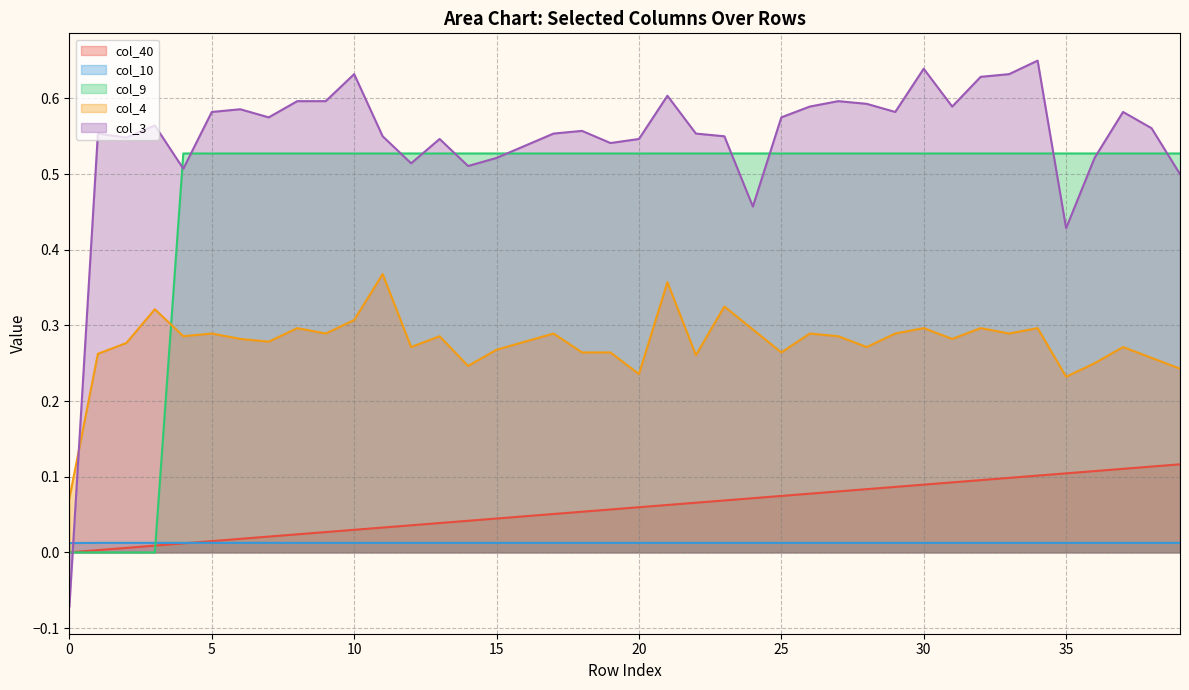

List the labels in order of col_3 value, smallest first.

0, 35, 24, 39, 4, 14, 12, 15, 36, 16, 19, 13, 20, 2, 11, 23, 1, 17, 22, 18, 38, 3, 7, 25, 5, 29, 37, 6, 26, 31, 28, 8, 9, 27, 21, 32, 10, 33, 30, 34